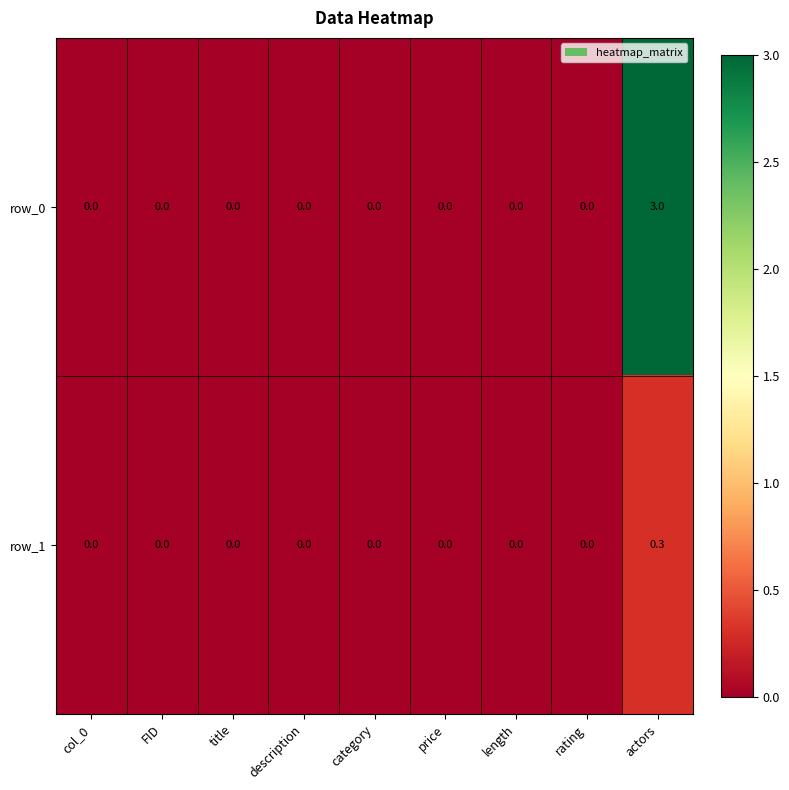

At which category is the sum across all series the highest?

actors